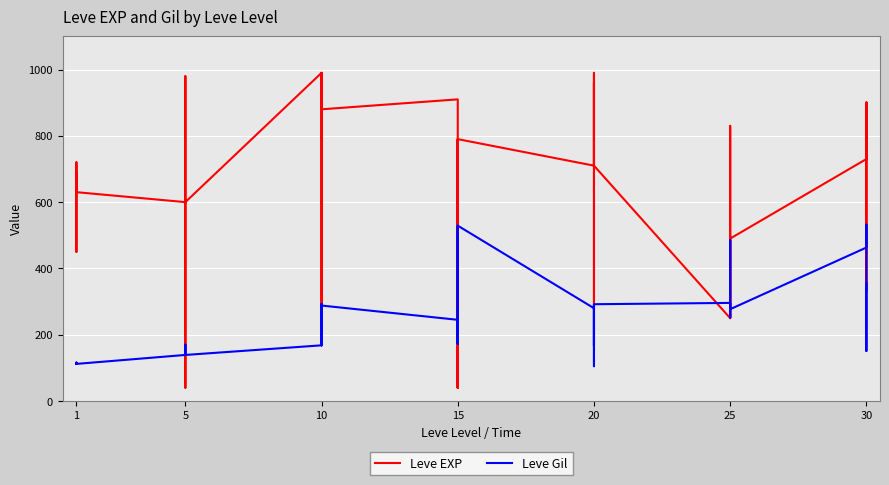

At which category does Leve EXP reach its first local peak?

1